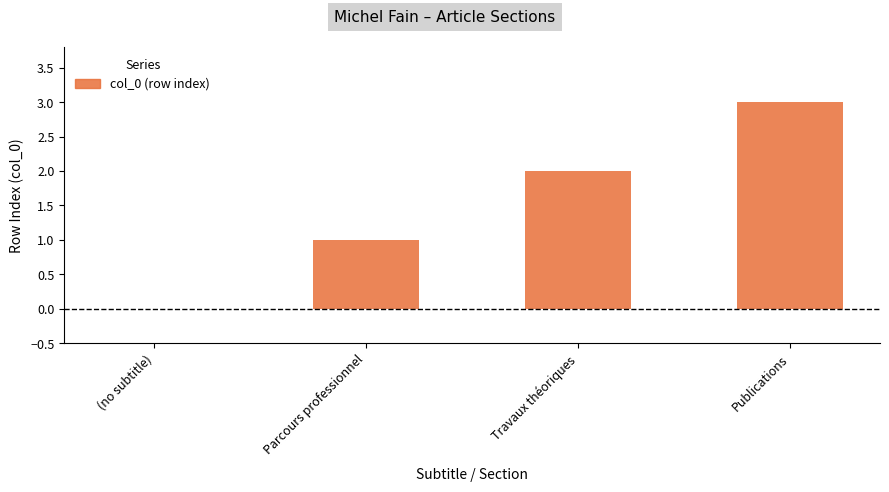

How many distinct data groups are displayed?

1